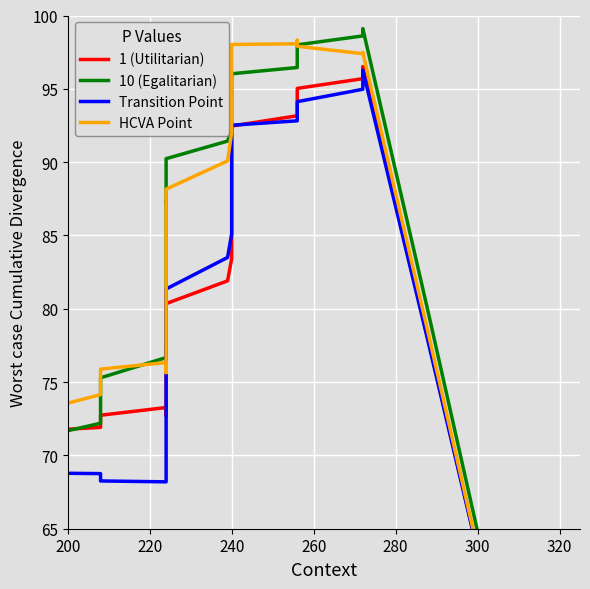

Does the chart display data point markers on the line(s)?

No